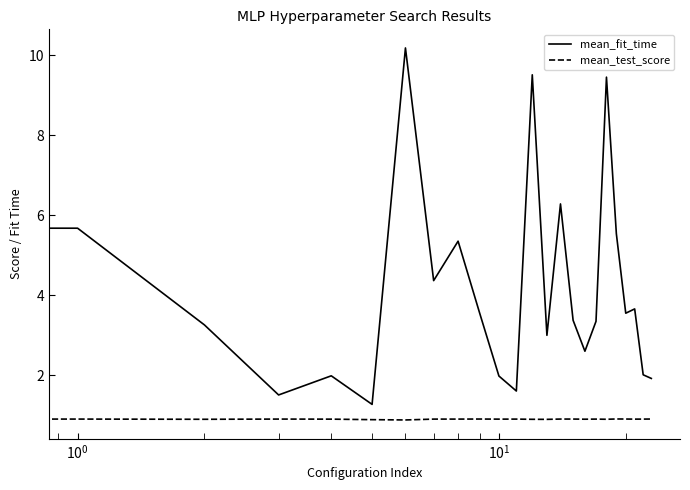

Which series has the largest range (max minus min)?

mean_fit_time